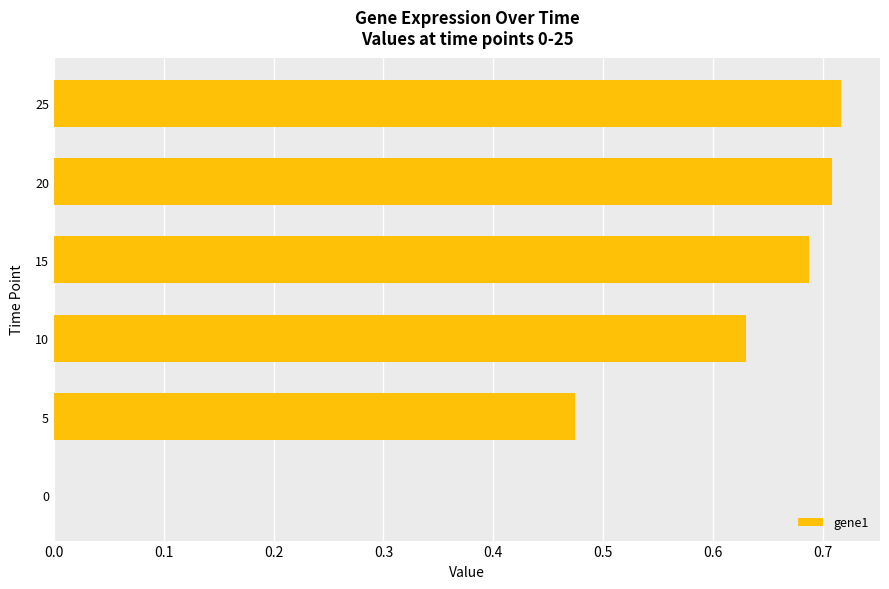

Which category has the highest value across all series?

25